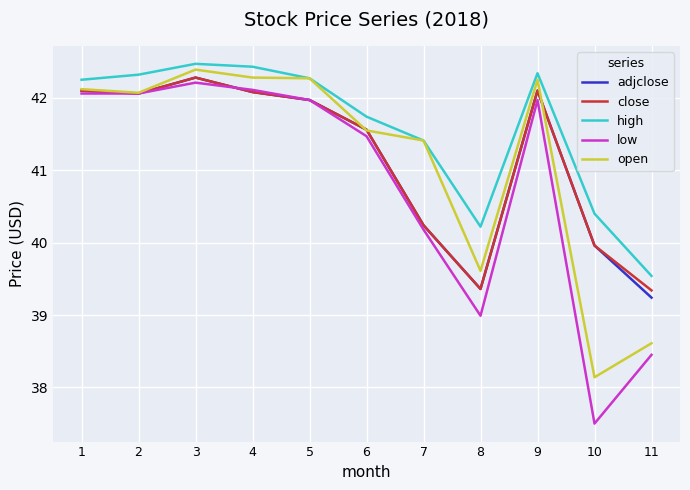

How many values in the open series are below 42?

5